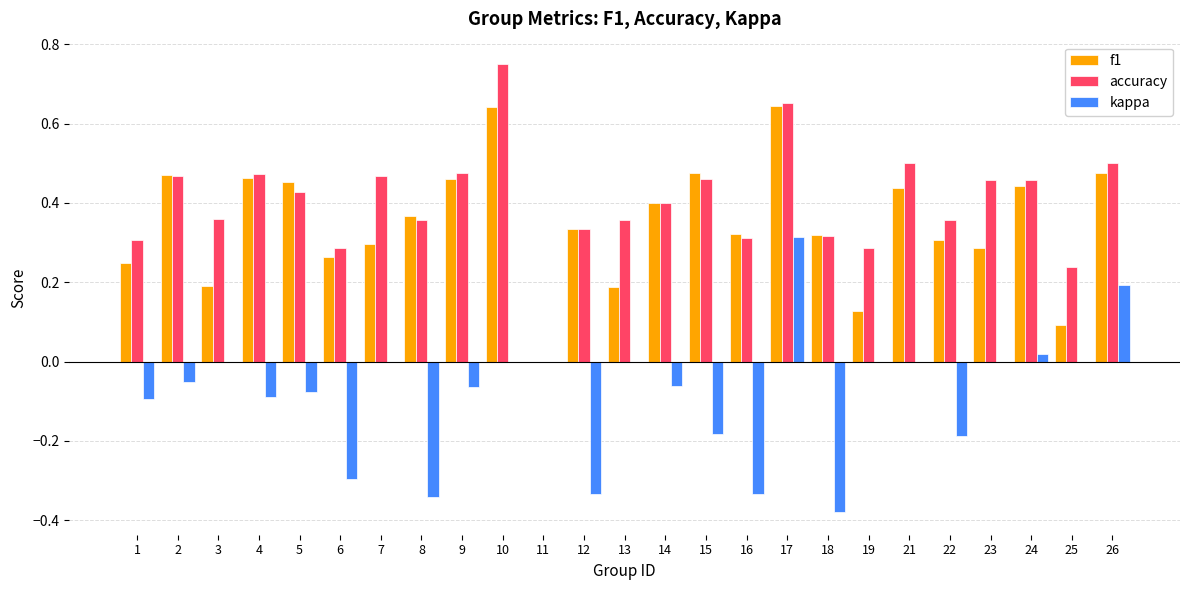

The value of f1 at 19 is 0.1. True or false?

True